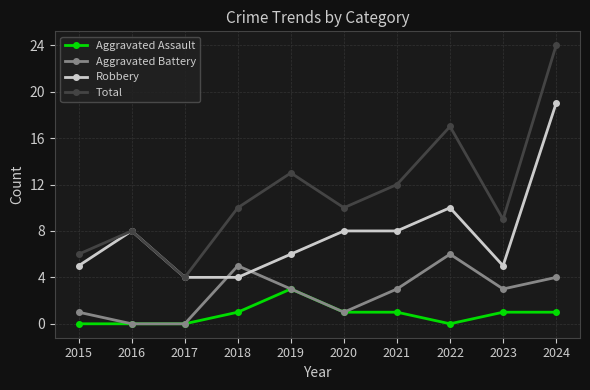

Reading left to right, what are all the values shown in this chart?

Aggravated Assault: 0	0	0	1	3	1	1	0	1	1
Aggravated Battery: 1	0	0	5	3	1	3	6	3	4
Robbery: 5	8	4	4	6	8	8	10	5	19
Total: 6	8	4	10	13	10	12	17	9	24